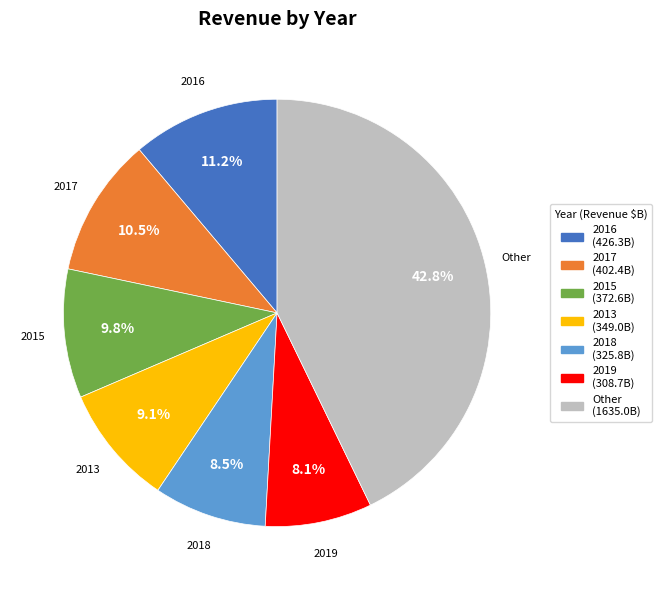

Which slice is the largest?

Other (1635.0B)